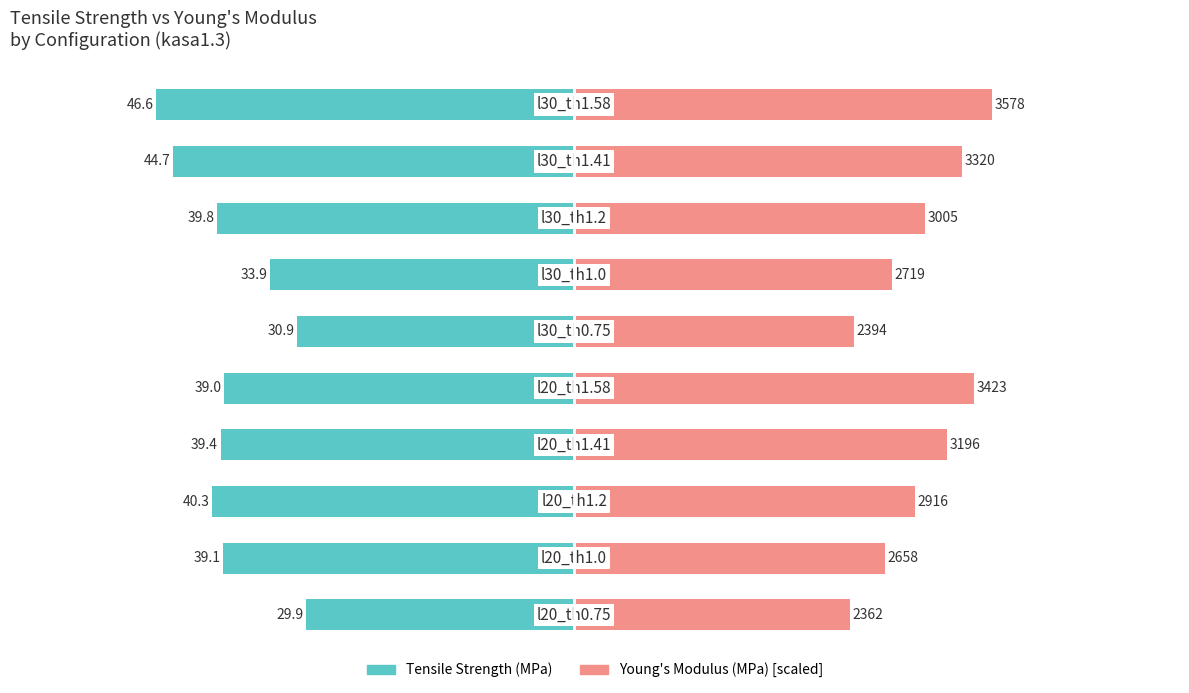

Does the chart contain stacked bars?

No